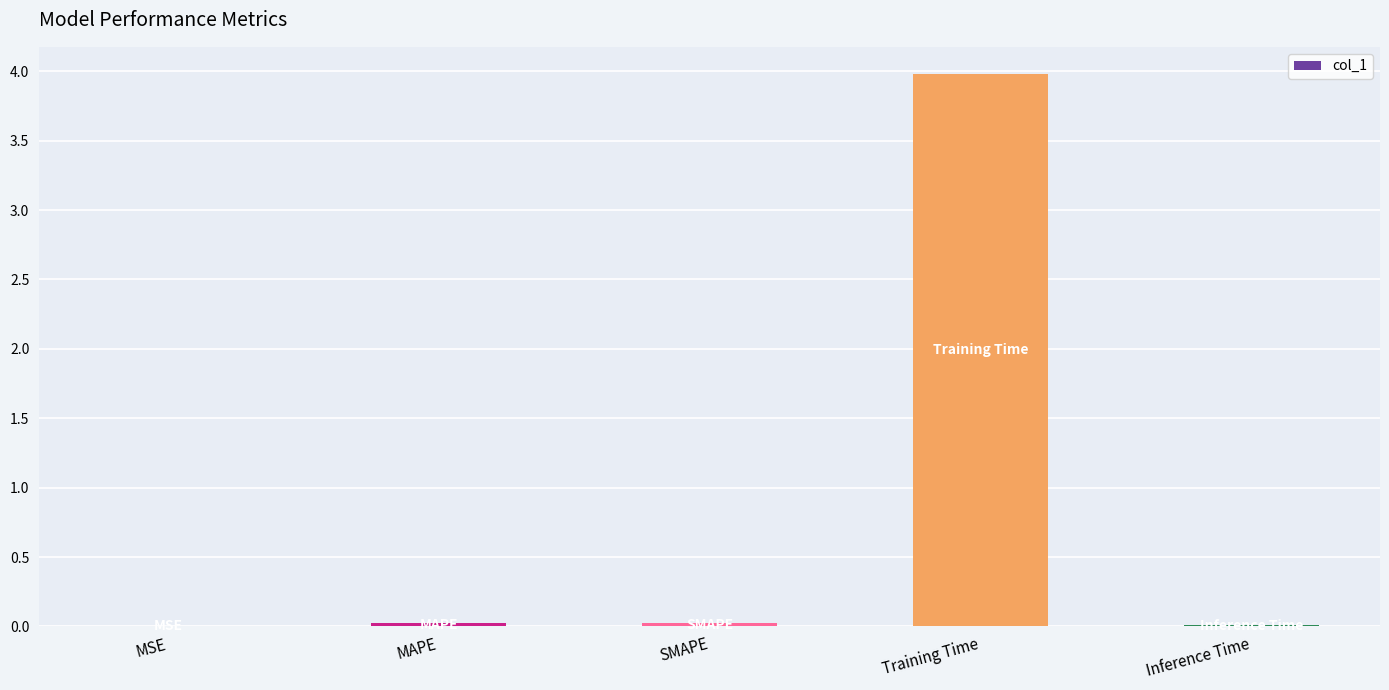

Does the chart contain stacked bars?

No